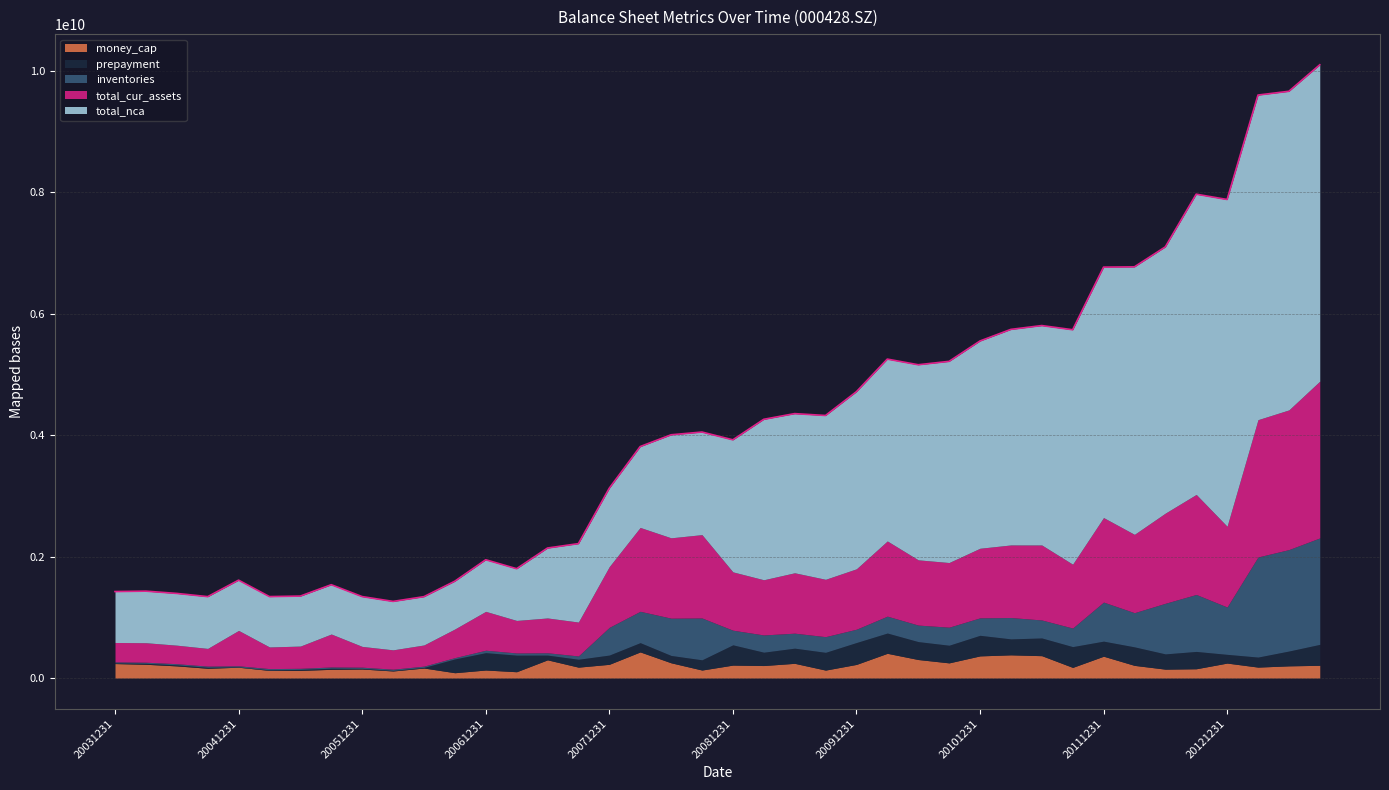

True or false: money_cap and total_nca cross at least once.

False